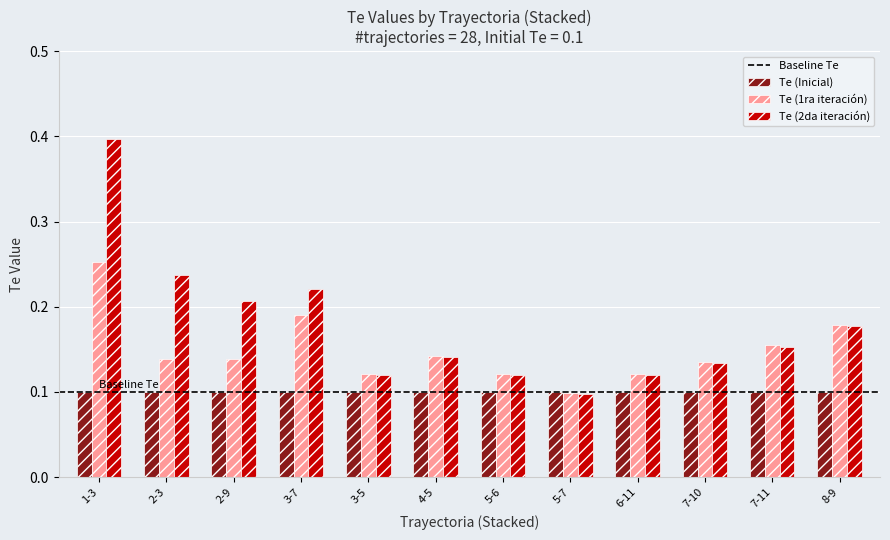

Which series has the largest range (max minus min)?

Te (2da iteración)